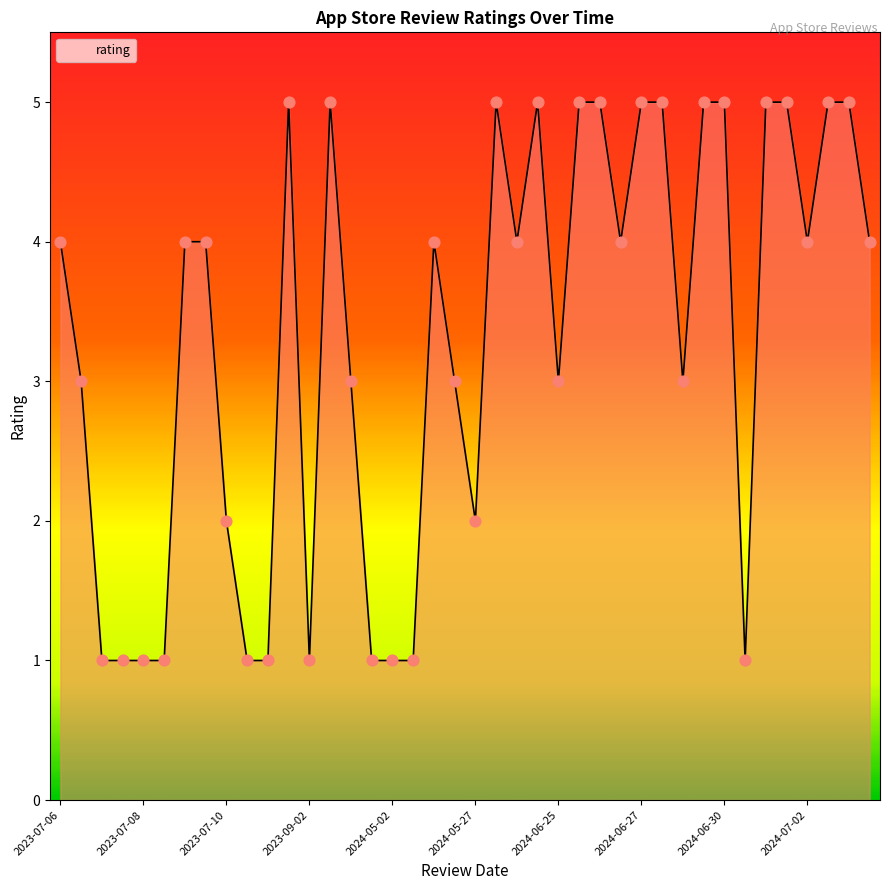

What is the difference between the maximum and minimum values?

4